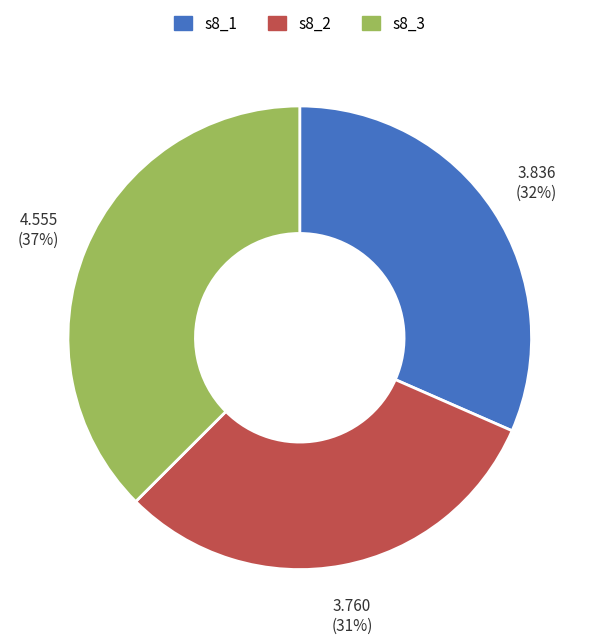

How many segments does this pie chart have?

3